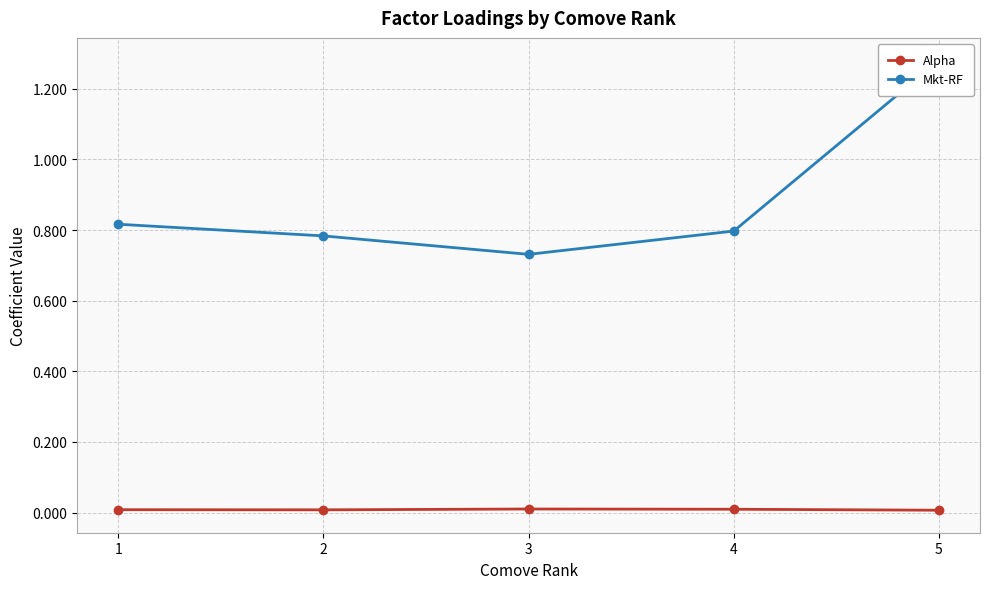

What is the value of the Mkt-RF point at the 1st from the left?

0.8